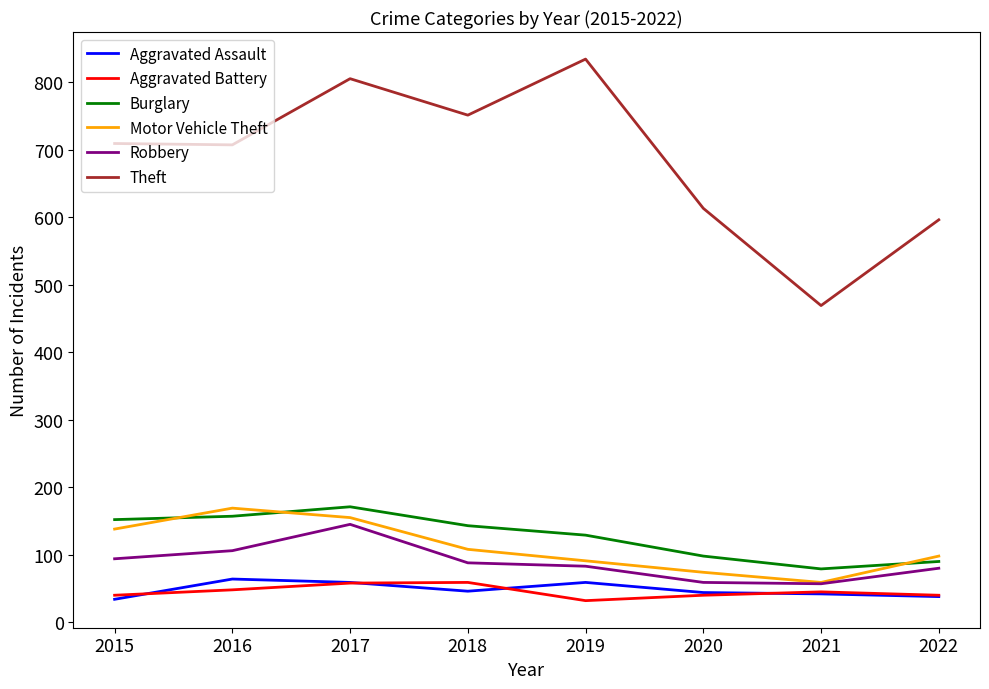

What is the difference between the Theft values at 2020 and 2021?

144